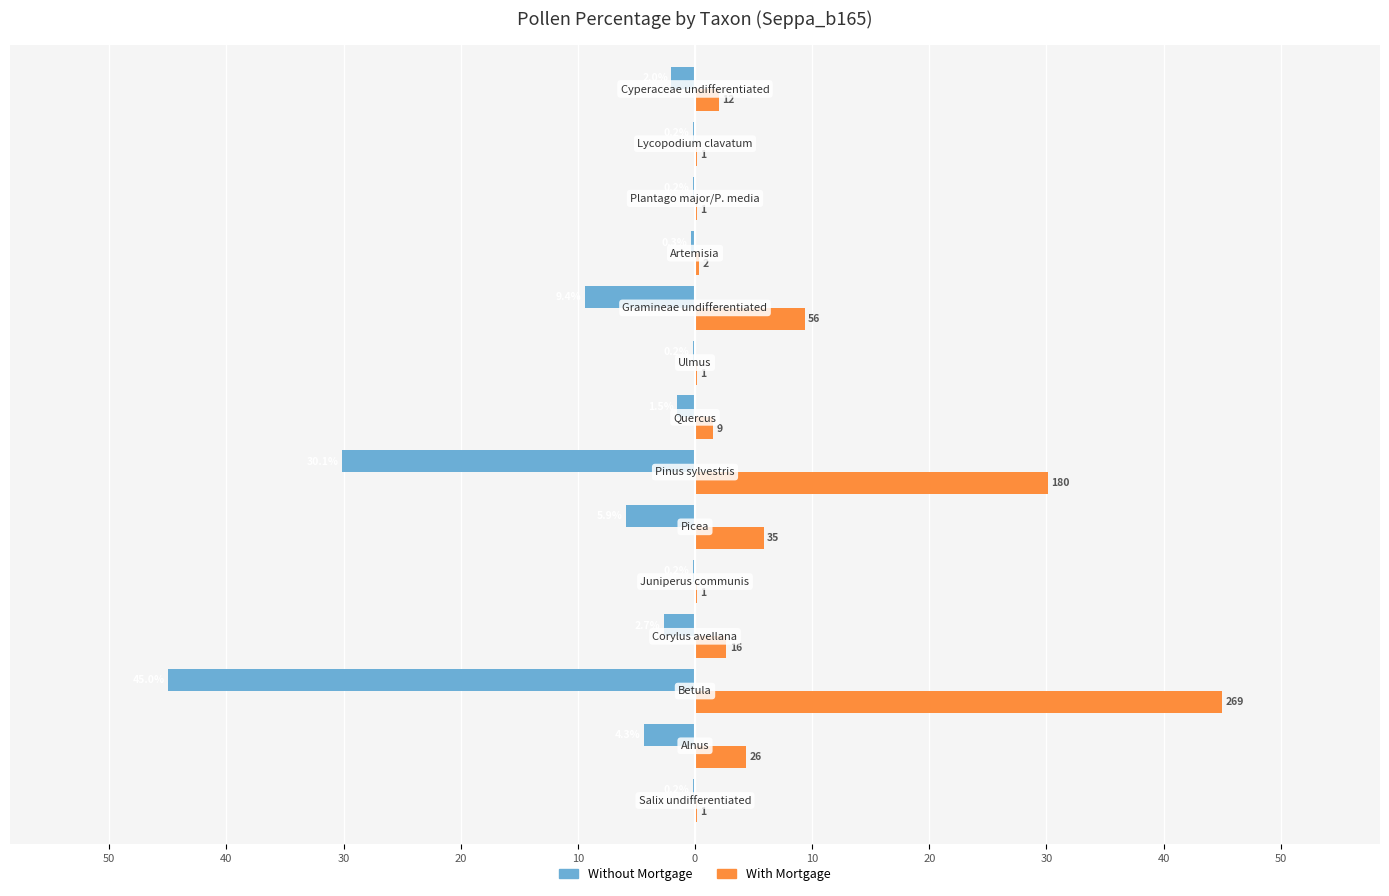

What are all the series names shown in the legend?

Without Mortgage, With Mortgage